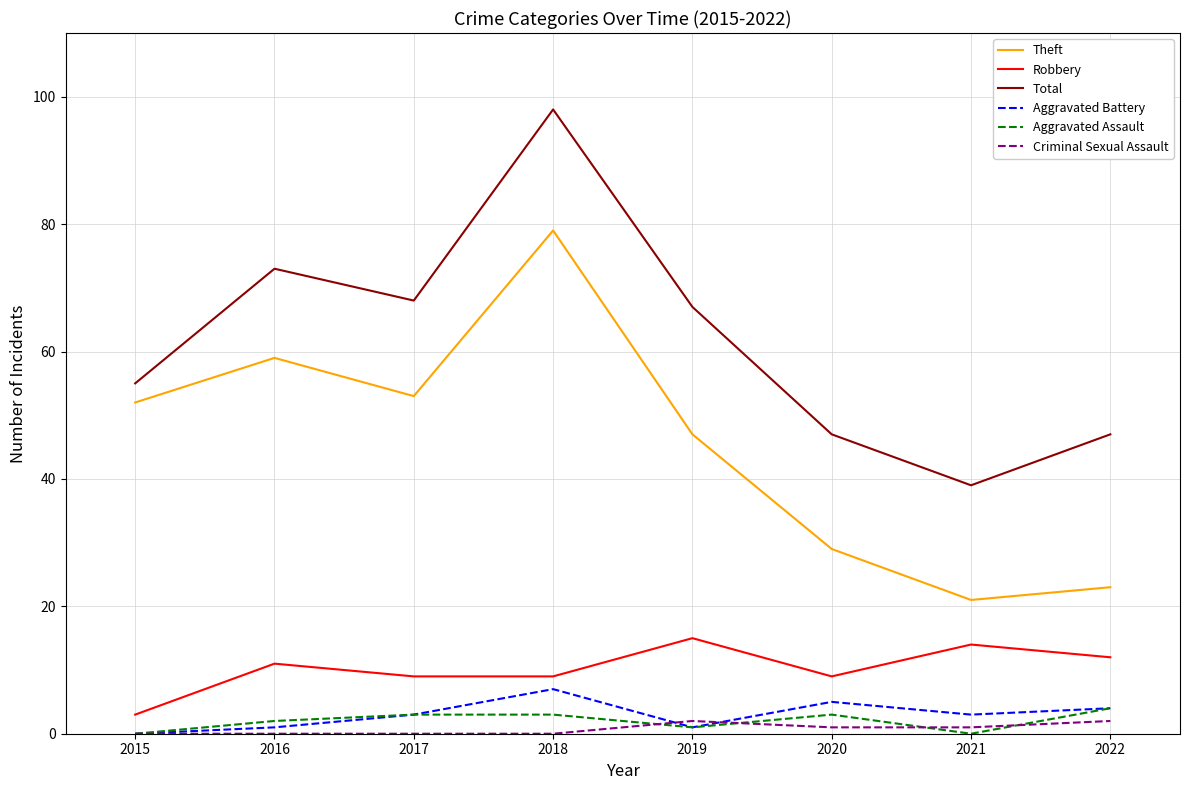

Count the Theft values in the range 29 to 59.

5